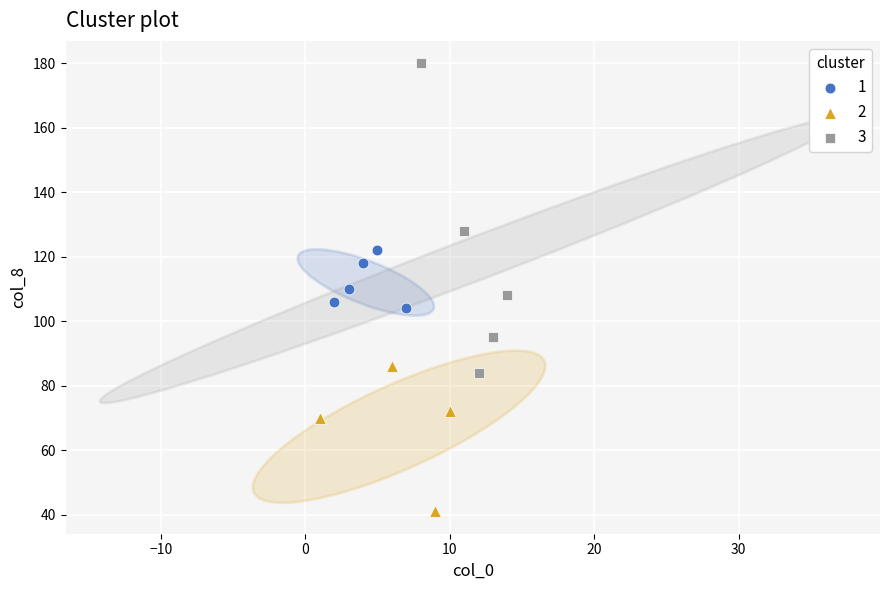

Which series has the largest Y range (max minus min)?

3